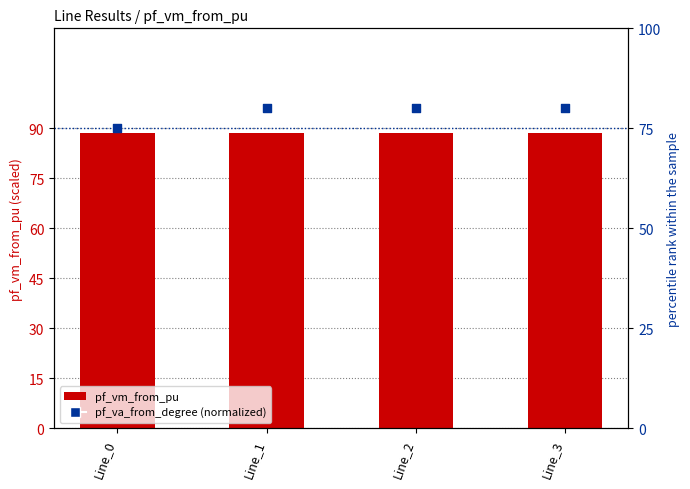

Which series contains the lowest Y value?

pf_va_from_degree (normalized)